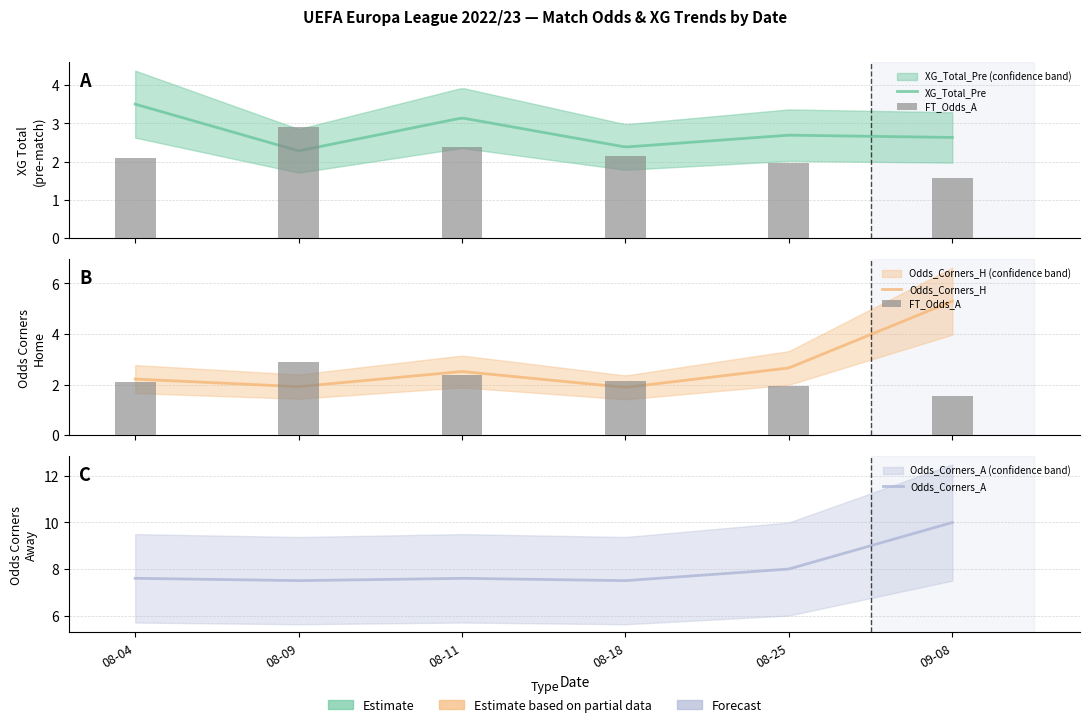

What is the label of the 2nd bar from the right?

2022-08-25